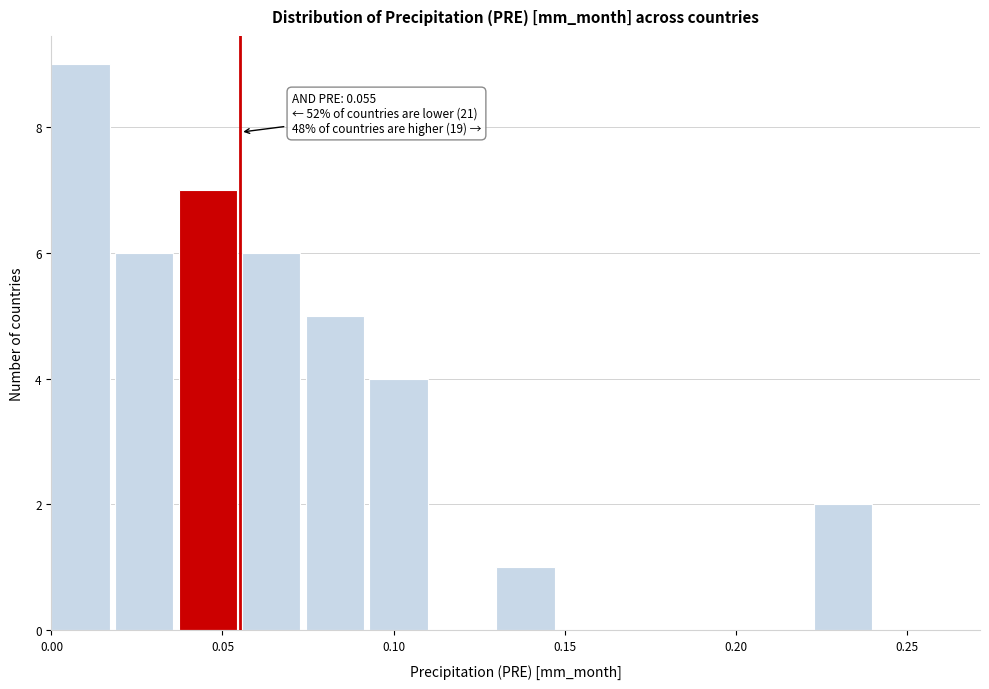

Around what value on the x-axis is the tallest bar? Give the approximate position of its centre, as read against the axis.

0.010